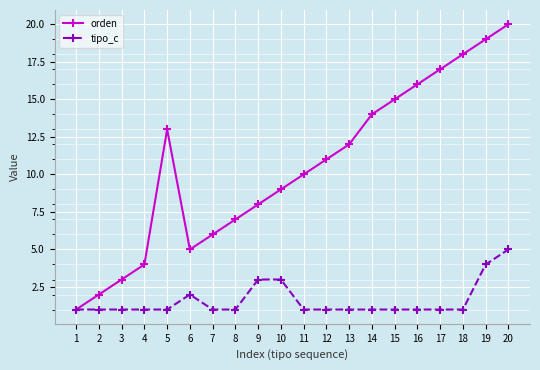

At 4, list the series in order from largest to smallest.

orden, tipo_c